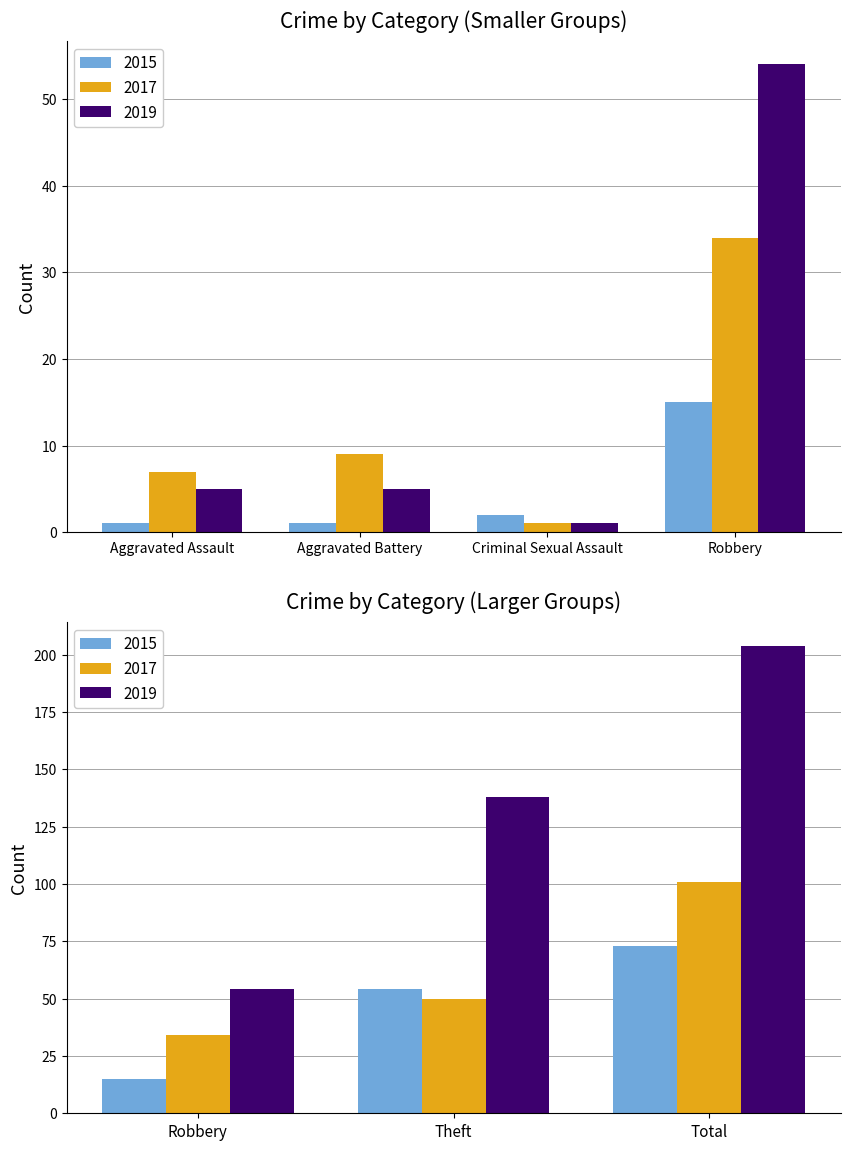

The value of 2019 at Total is 122. True or false?

False